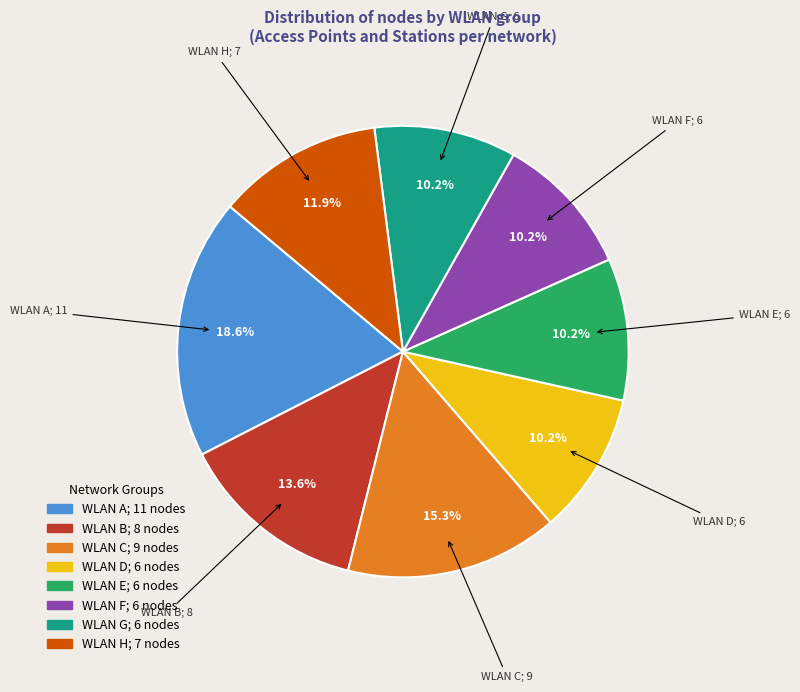

Is there any slice that represents more than half of the pie?

No